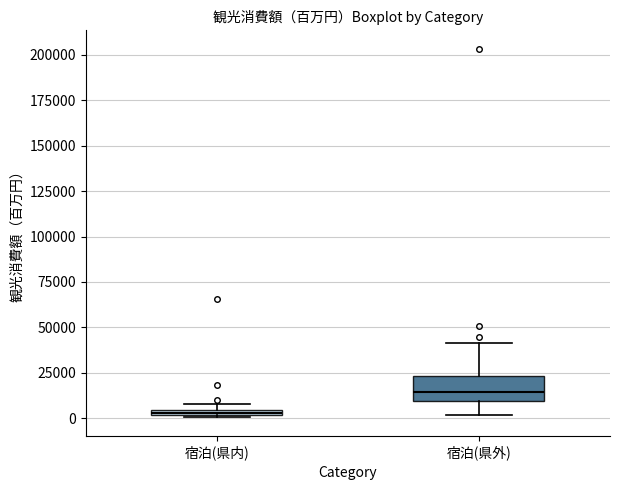

Which box is the tallest, from its lower edge to its upper edge?

宿泊(県外)